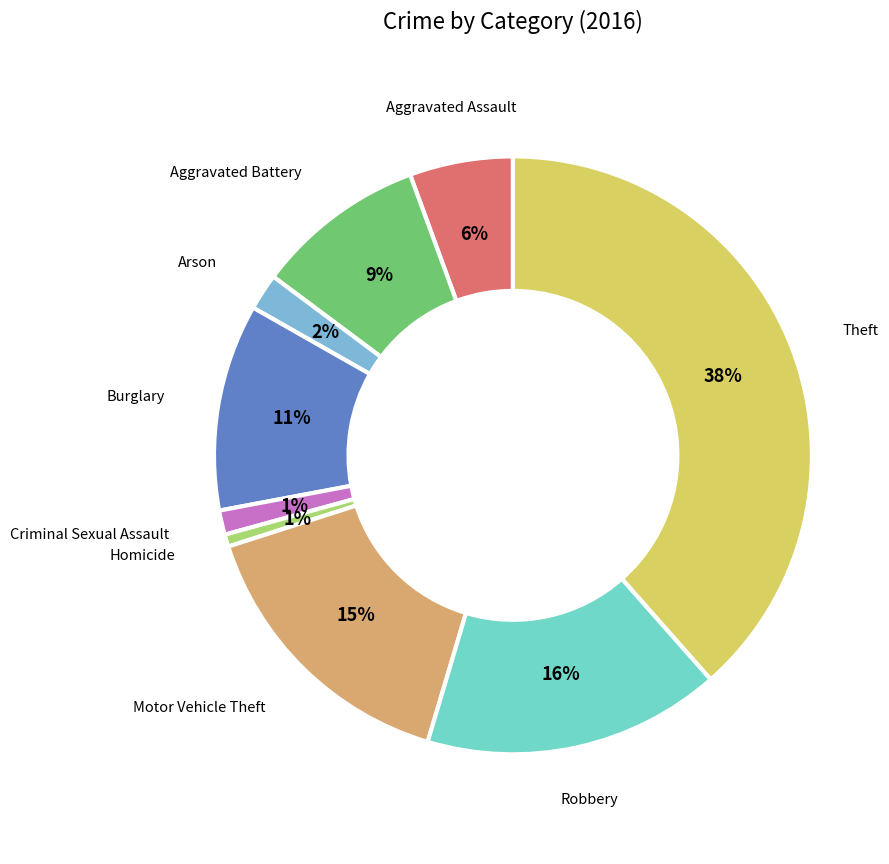

Count the number of slices in the pie.

9